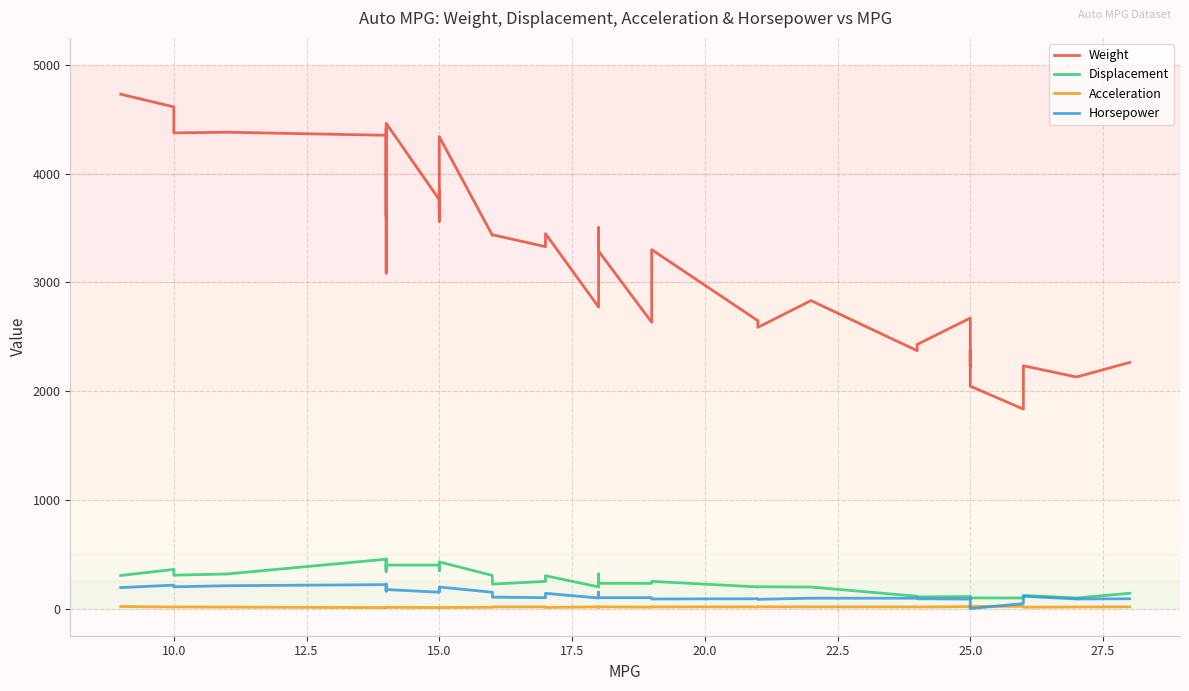

List the series in order of their peak value, highest first.

Weight, Displacement, Horsepower, Acceleration